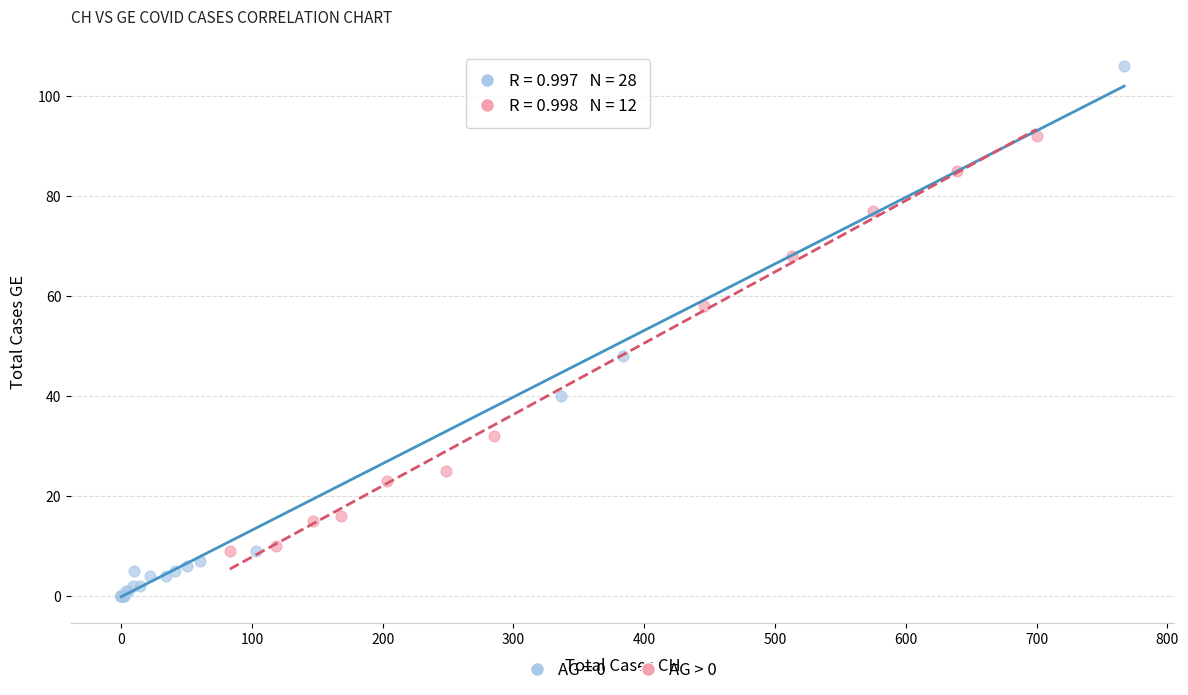

Which series reaches the minimum Y coordinate?

AG = 0